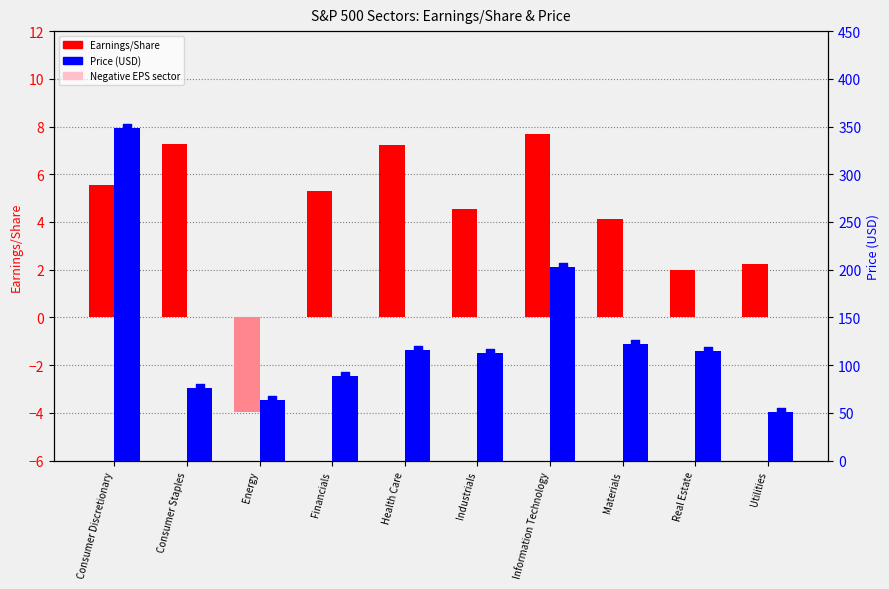

Which series has the widest spread of Y values?

Price